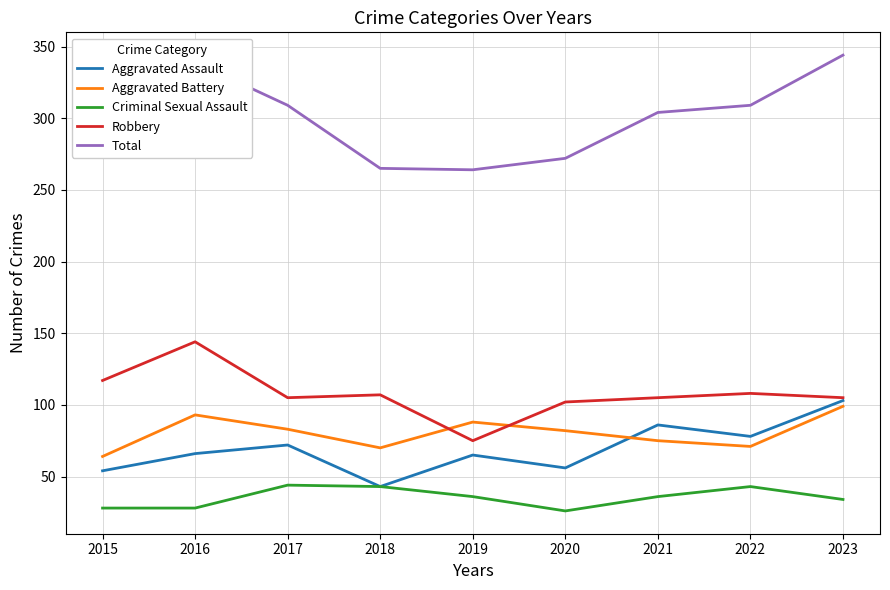

True or false: Total and Robbery intersect in this chart.

False